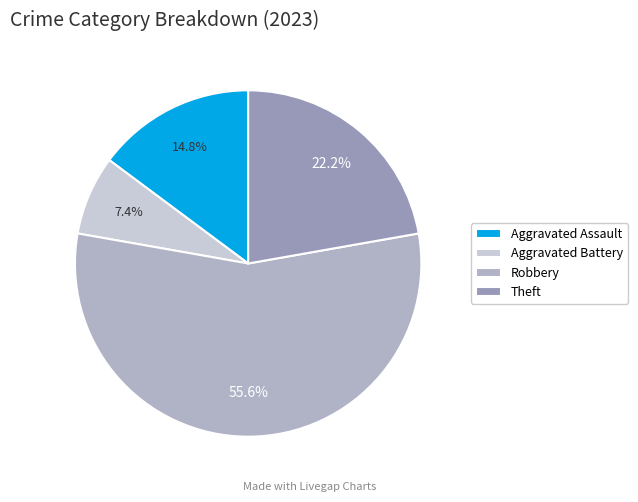

Does any single category account for the majority?

Yes